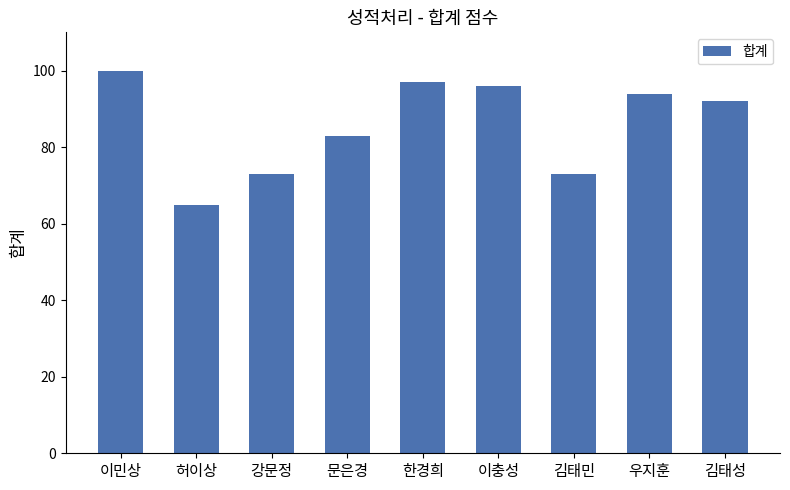

What value does the data have at 이충성, to the nearest 10?

100